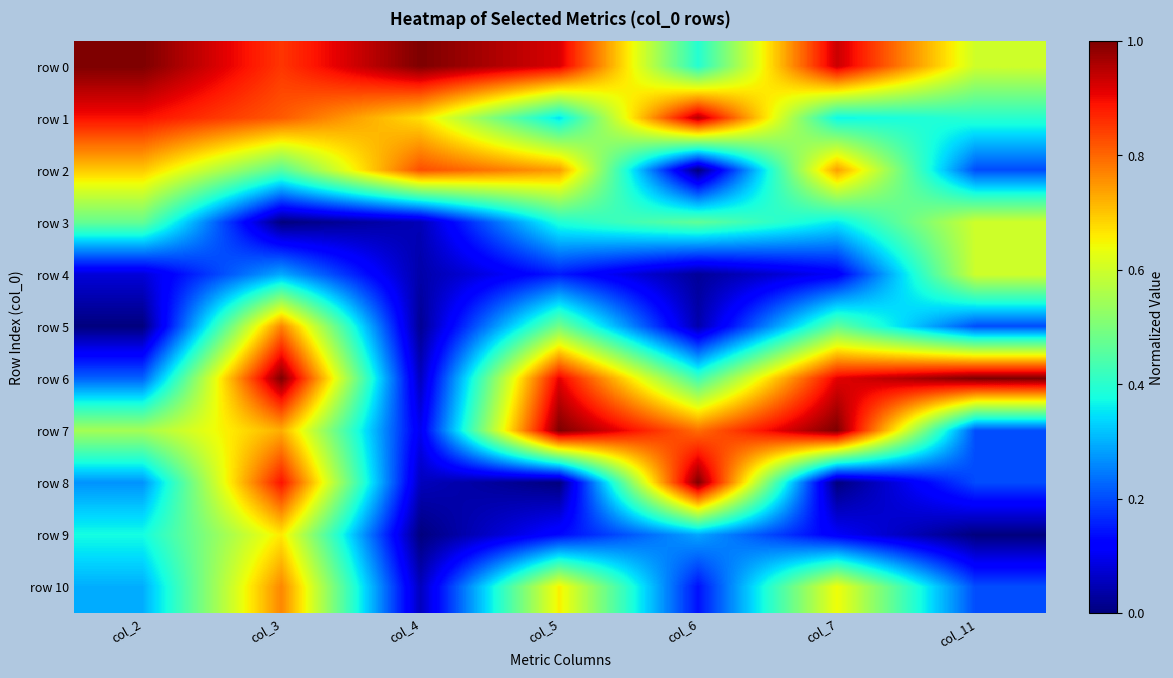

Rank the series at col_7 from lowest to highest value.

row 8, row 9, row 4, row 3, row 1, row 5, row 10, row 2, row 6, row 0, row 7